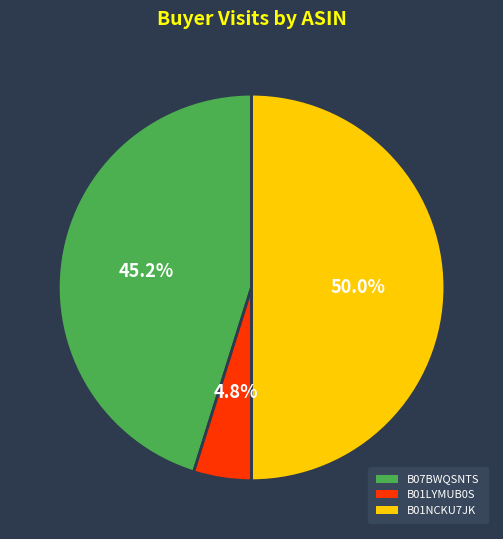

What is the largest slice in the pie chart?

B01NCKU7JK